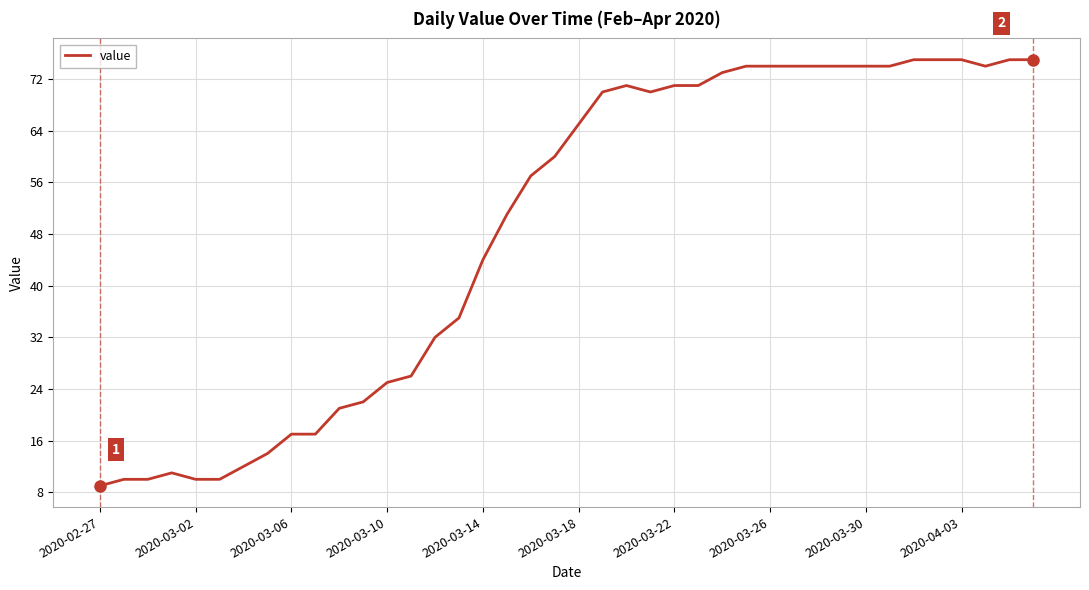

What is the smallest value displayed?

9